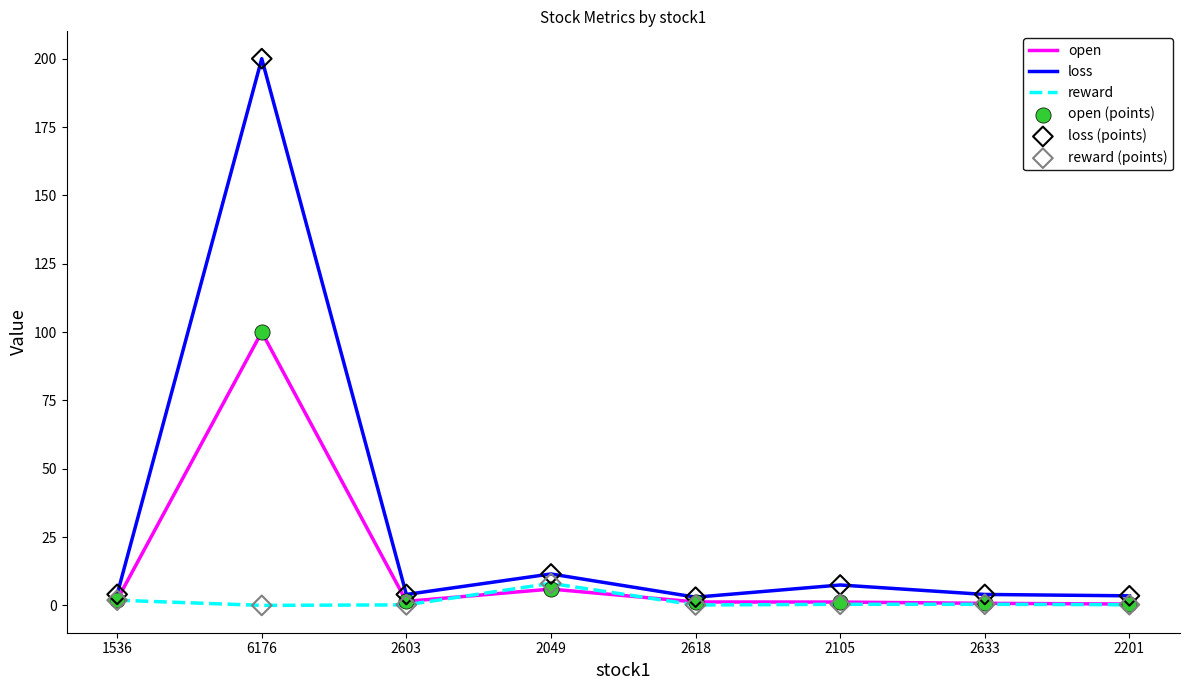

Which series has the largest total across all categories?

loss